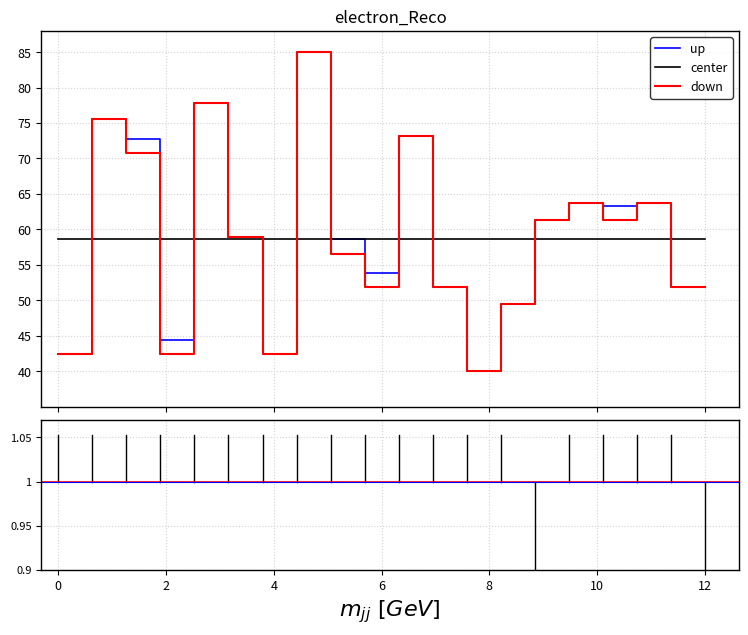

Is this an area chart (filled region under the line)?

No